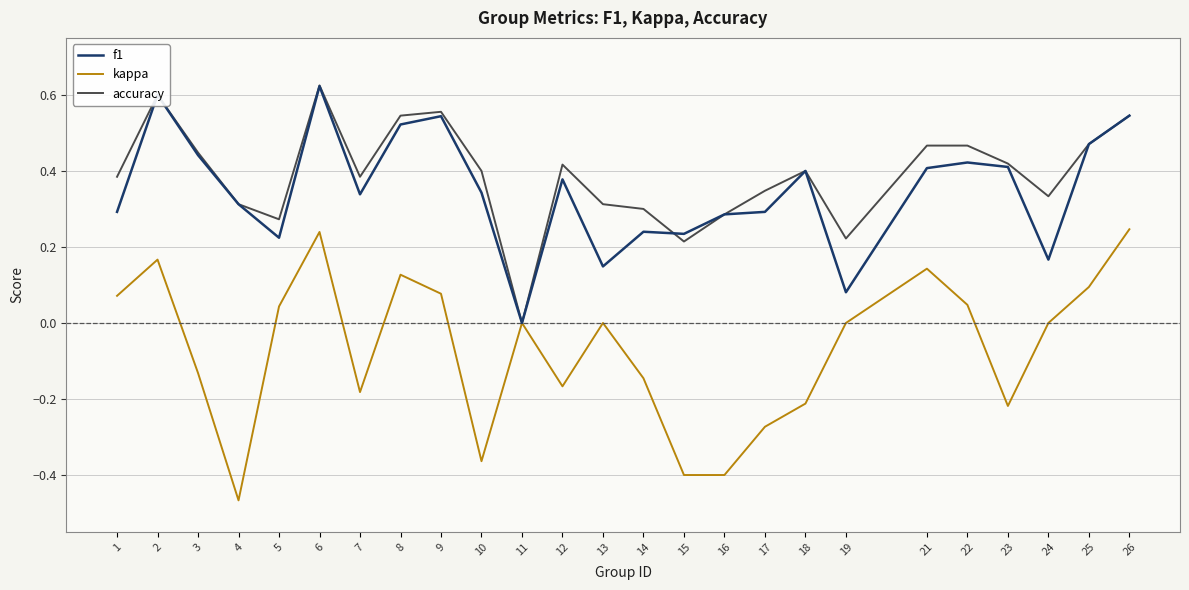

Which series changed the most between 6 and 21?

f1